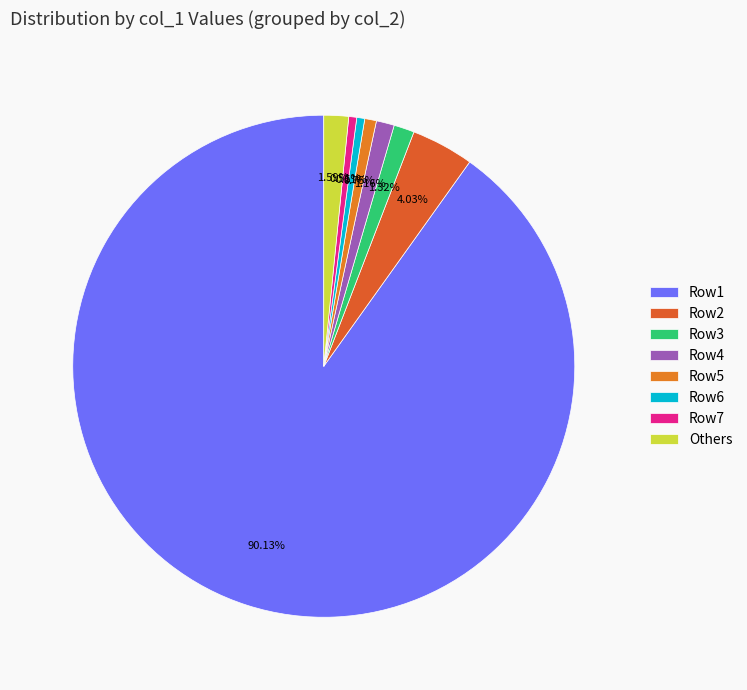

Count the number of slices in the pie.

8